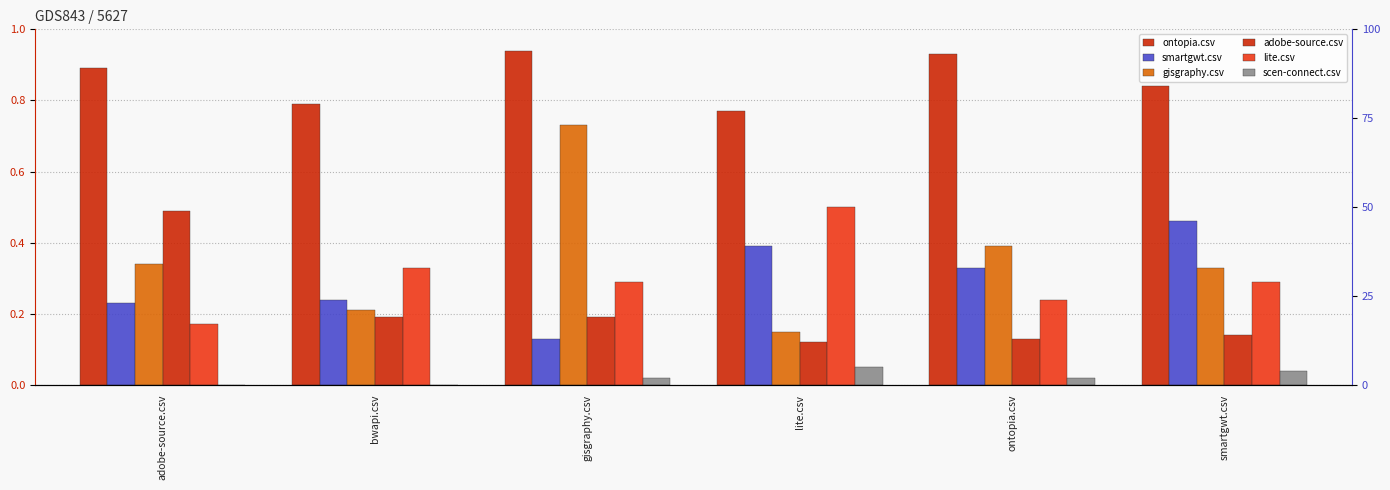

What is the label of the 6th bar from the left?

smartgwt.csv